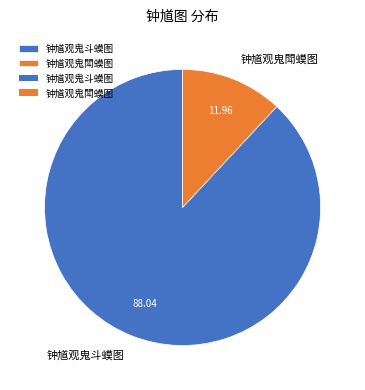

Which slice is the largest?

钟馗观鬼斗蟆图